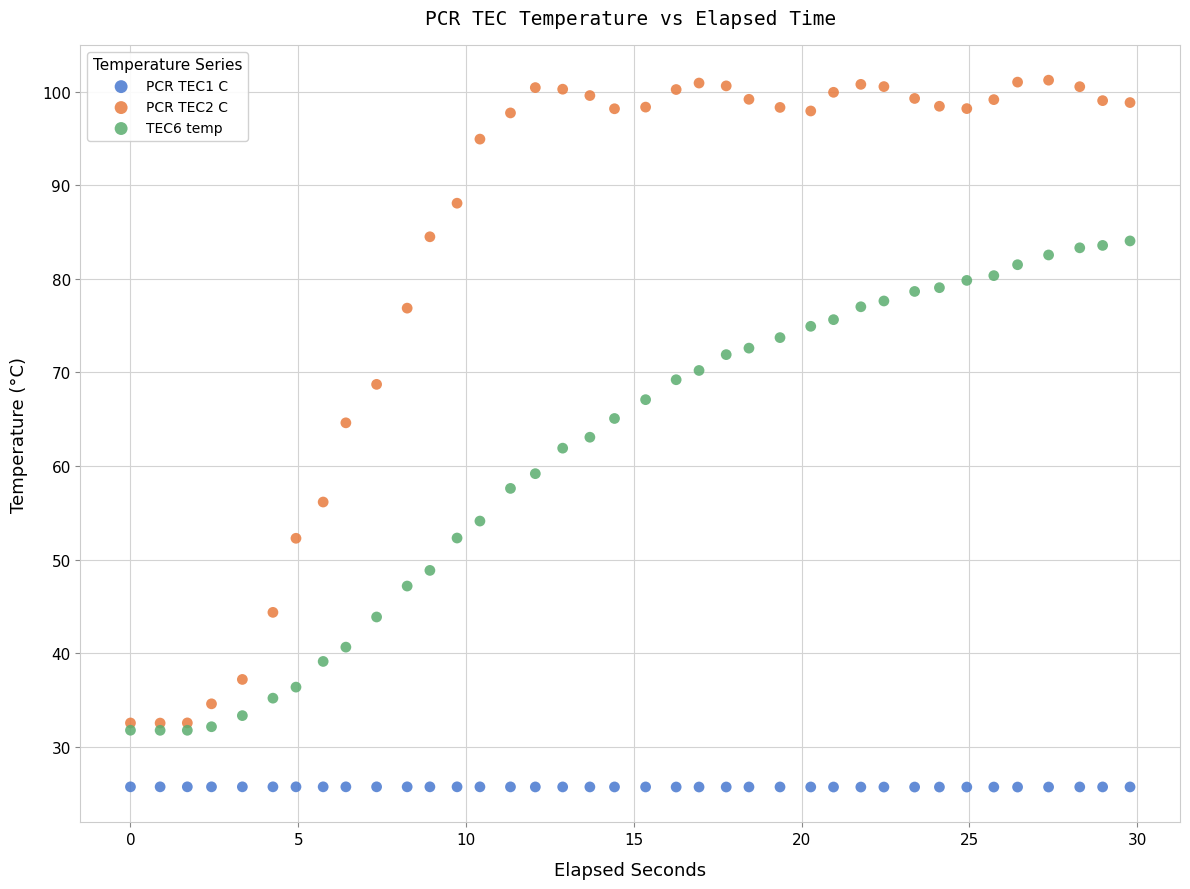

Which series contains the highest Y value?

PCR TEC2 C